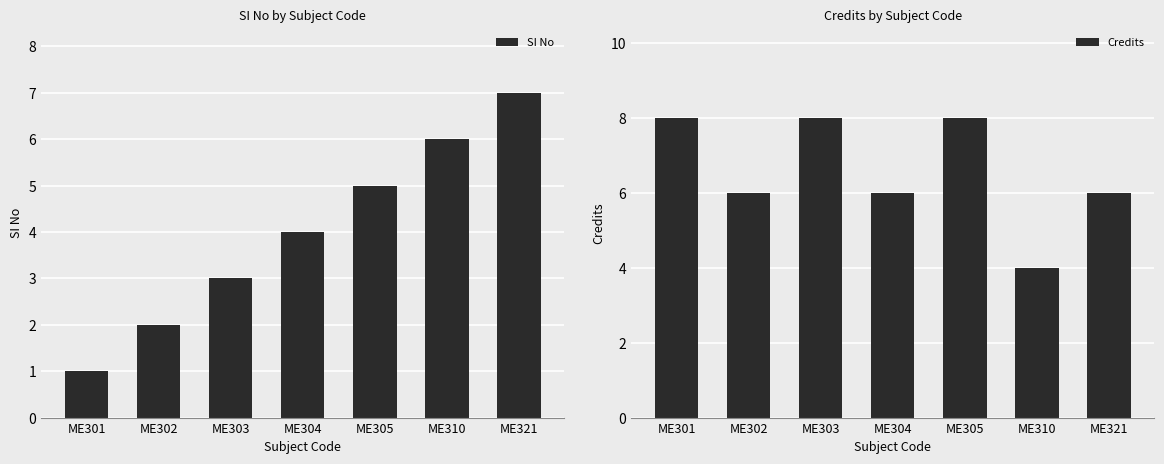

Which category has the lowest value in the SI No series?

ME301